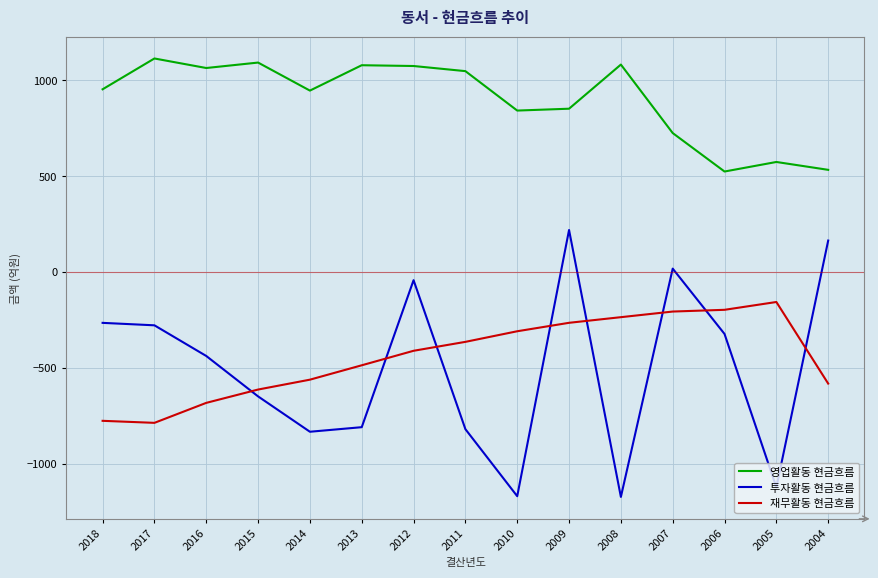

True or false: 투자활동 현금흐름 has a value of -648.3 at 2015.

True